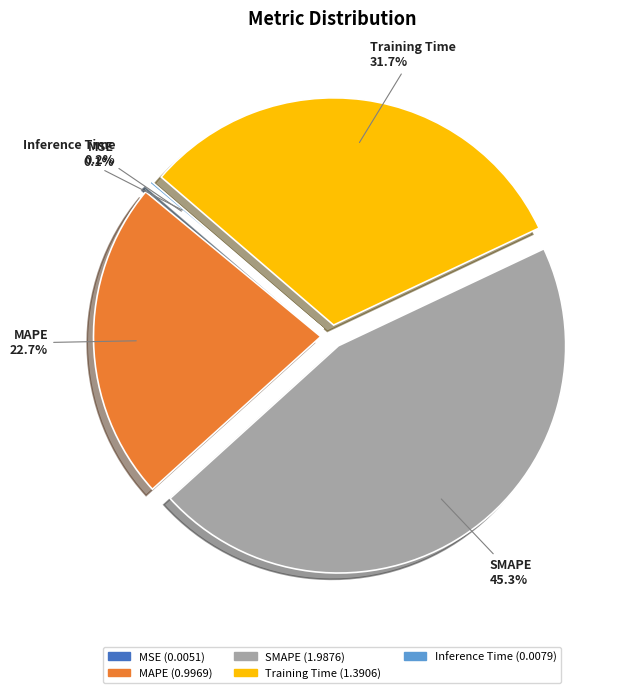

Which slice is the largest?

SMAPE